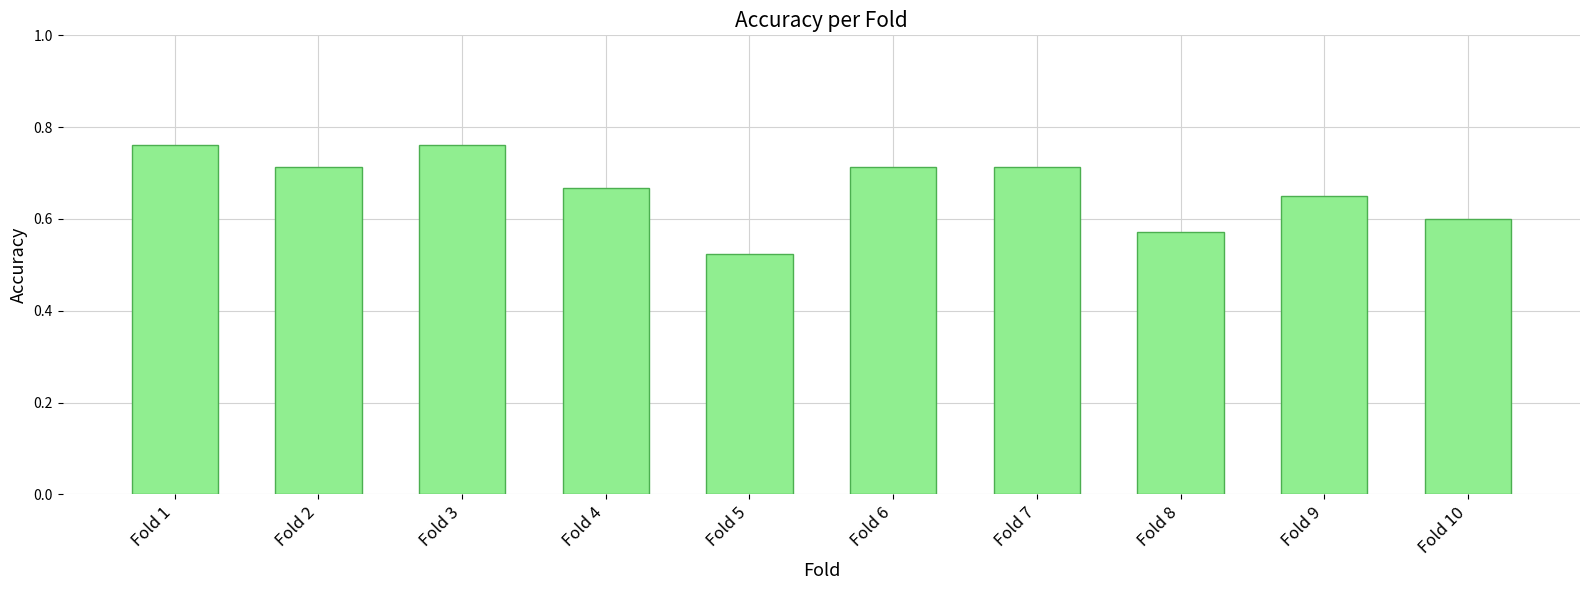

Does the chart contain stacked bars?

No